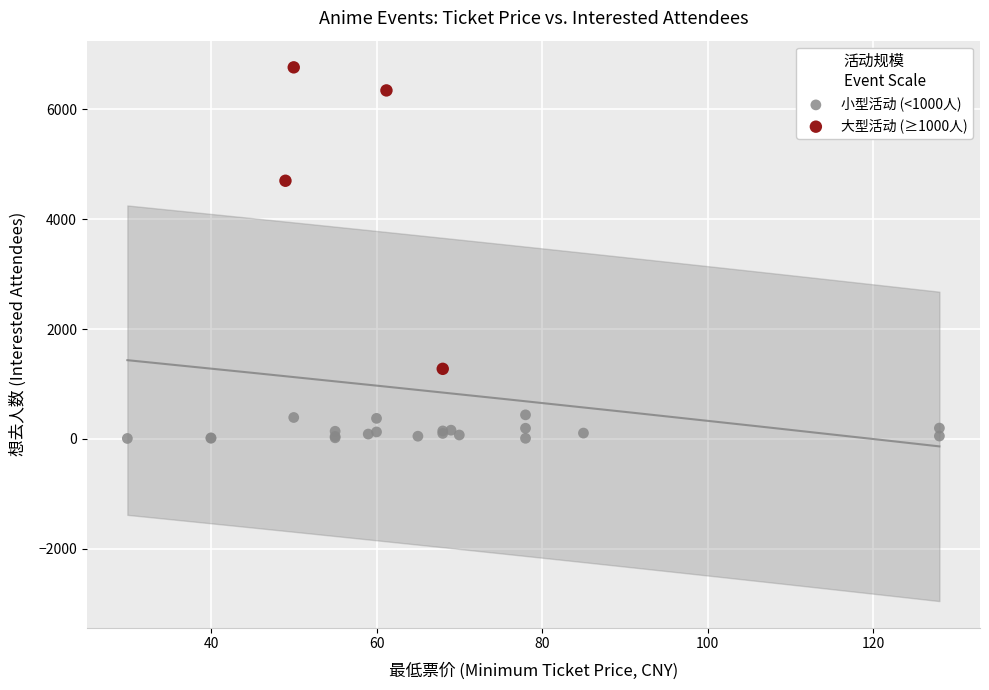

Which series contains the highest Y value?

大型活动 (≥1000人)